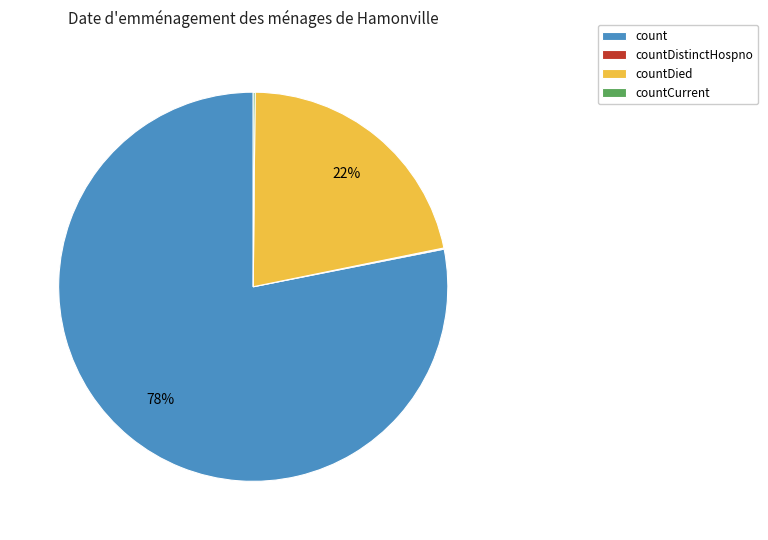

What is the majority slice?

count